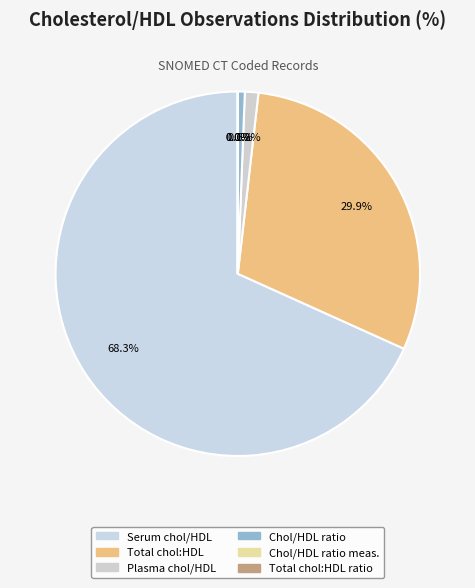

How many slices are in this pie chart?

6